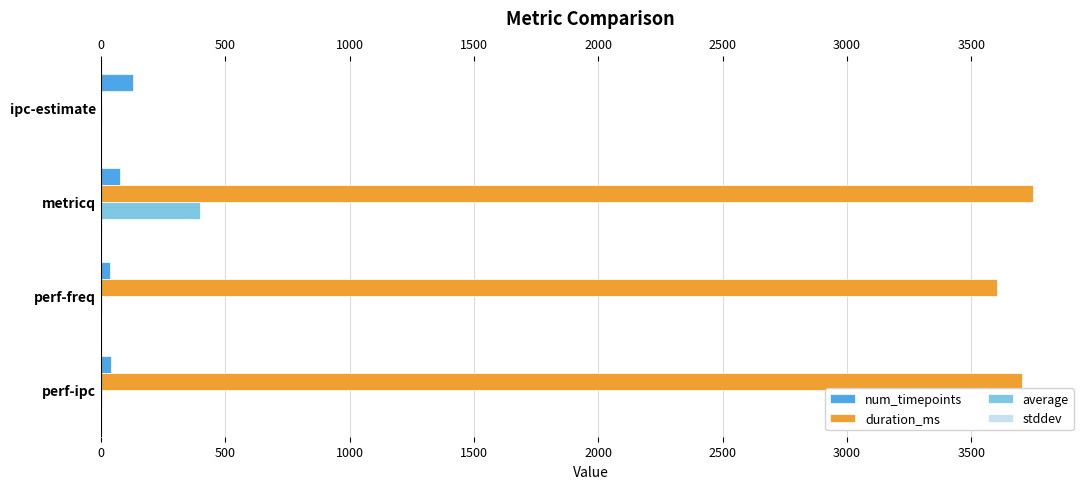

Between ipc-estimate and perf-freq, which series saw the biggest shift?

duration_ms